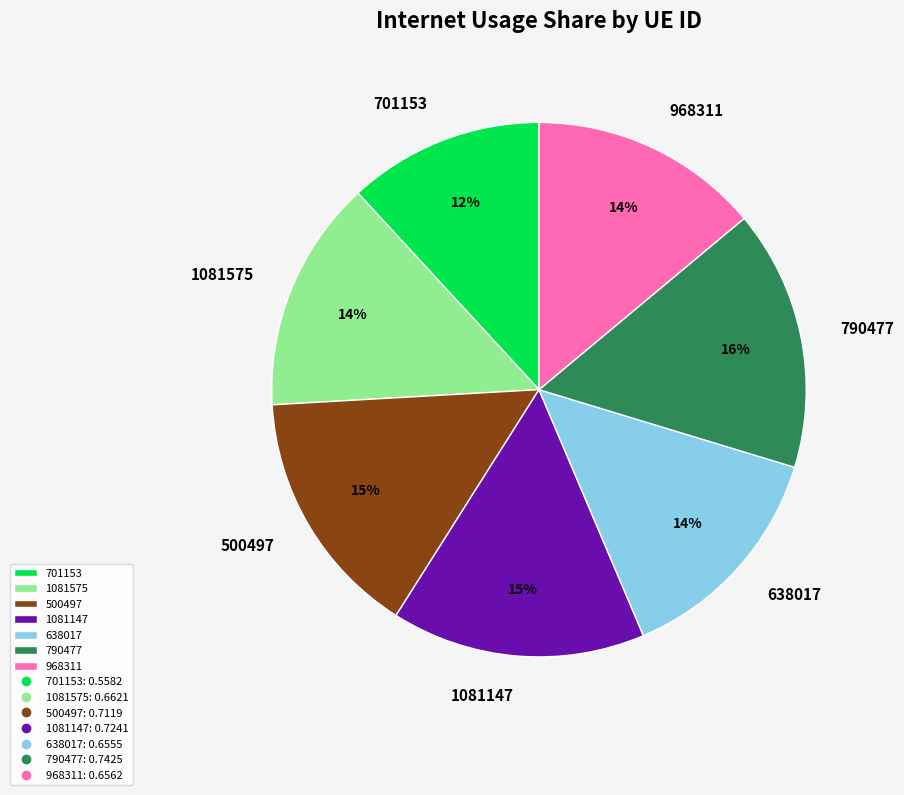

The 790477 slice represents 24% of the pie. True or false?

False